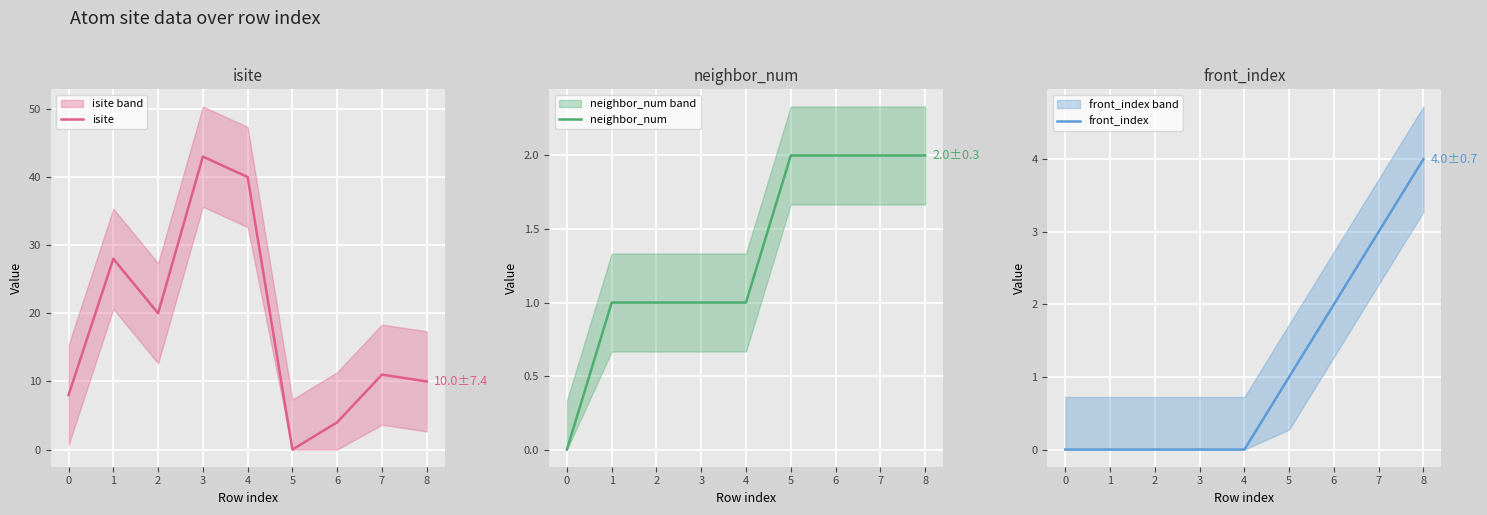

List the series in order of their peak value, lowest first.

neighbor_num, front_index, isite